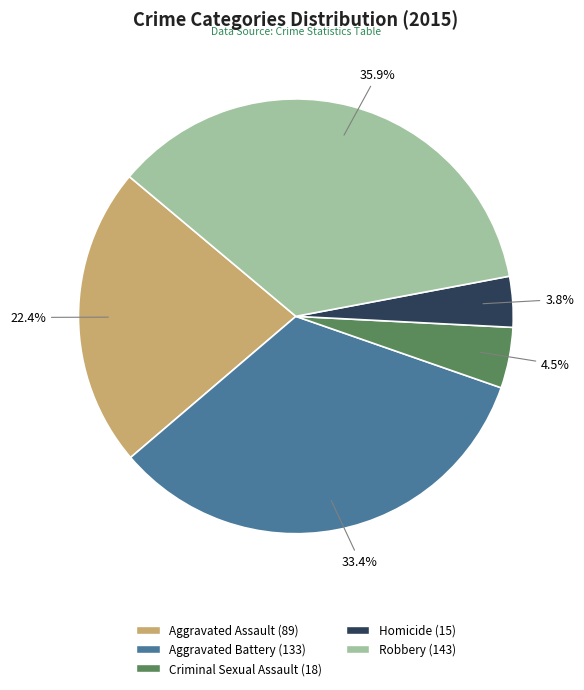

Between Criminal Sexual Assault and Homicide, which is larger?

Criminal Sexual Assault